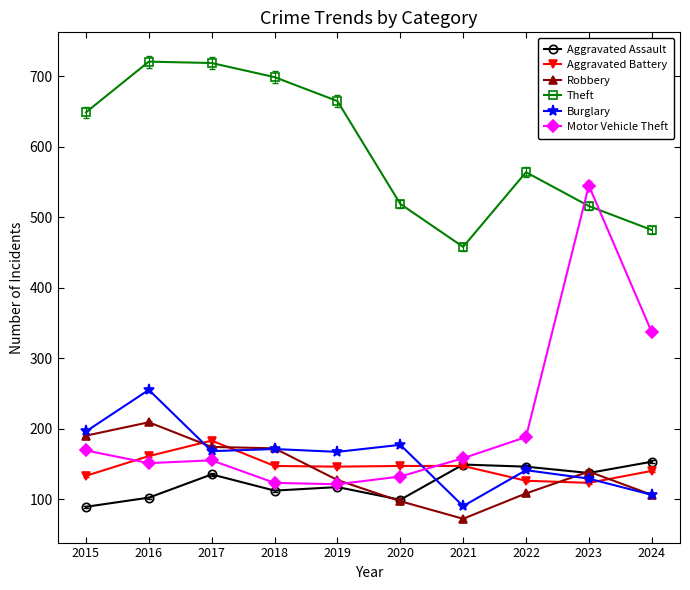

What is the value of the Motor Vehicle Theft point at the 2nd from the left?

151